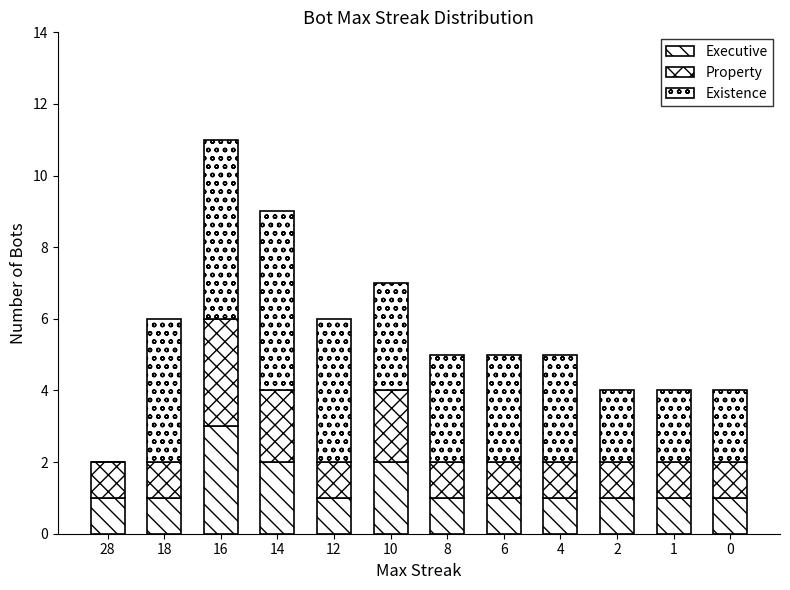

How many bars are there in total?

36